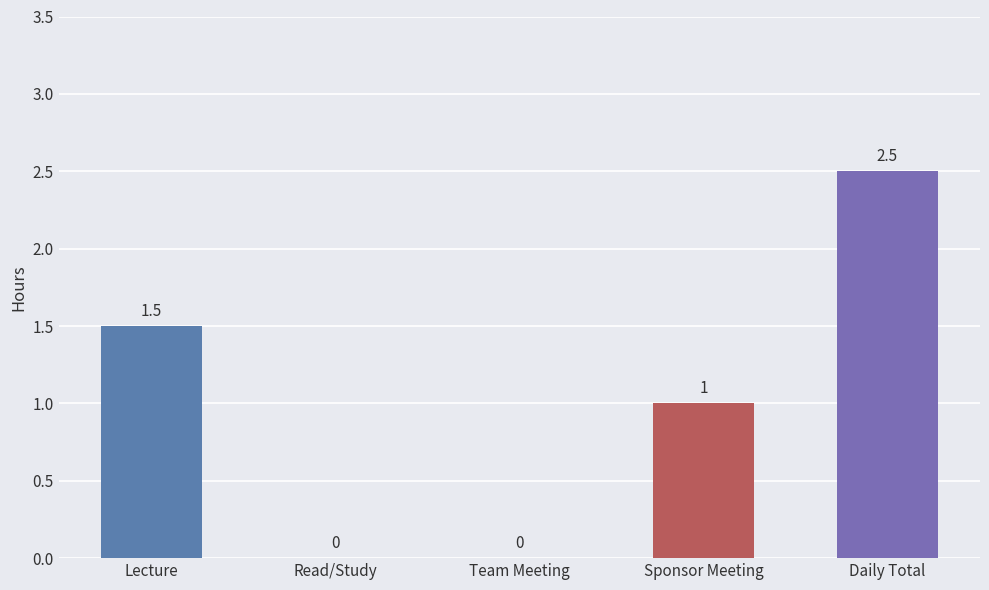

What is the sum of the values at Sponsor Meeting and Daily Total?

3.5